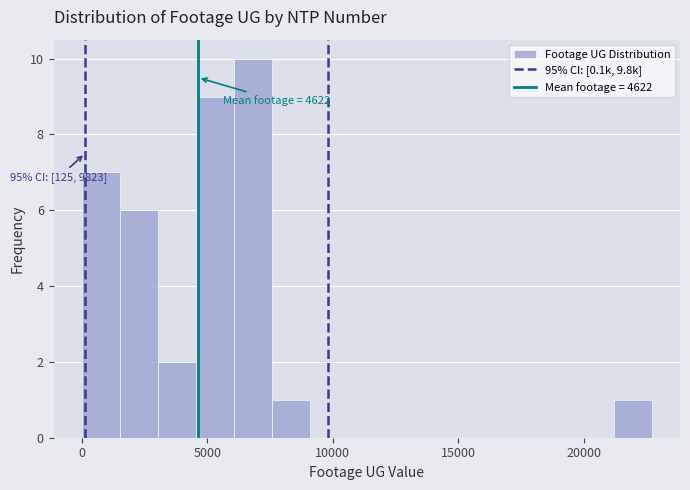

Around what value on the x-axis is the tallest bar? Give the approximate position of its centre, as read against the axis.

7000